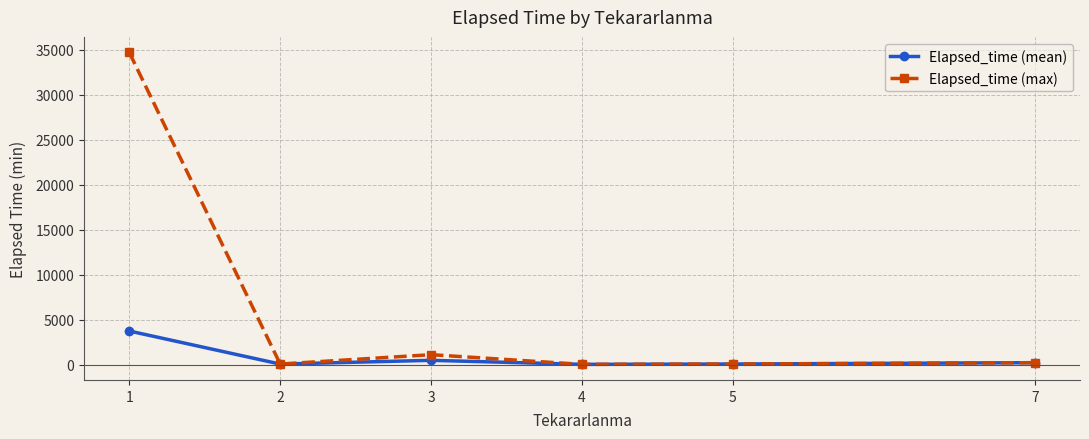

True or false: Elapsed_time (max) has more than 2 points higher than both neighbors.

False